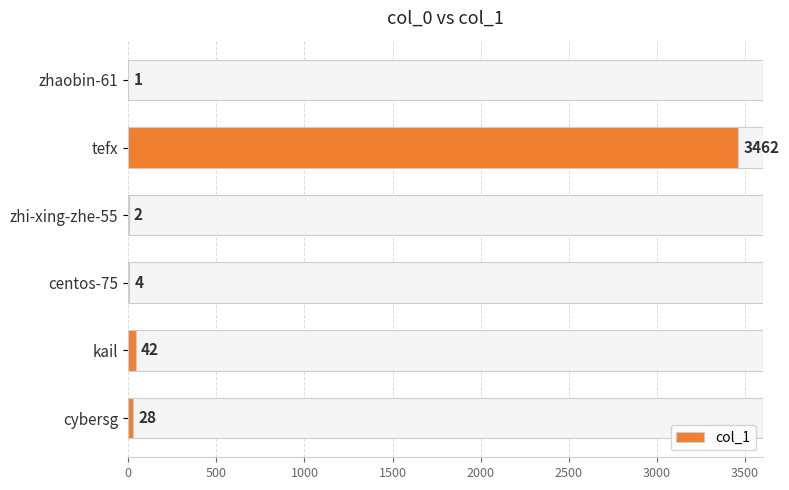

What is the sum of the col_1 values at zhaobin-61 and cybersg?

29